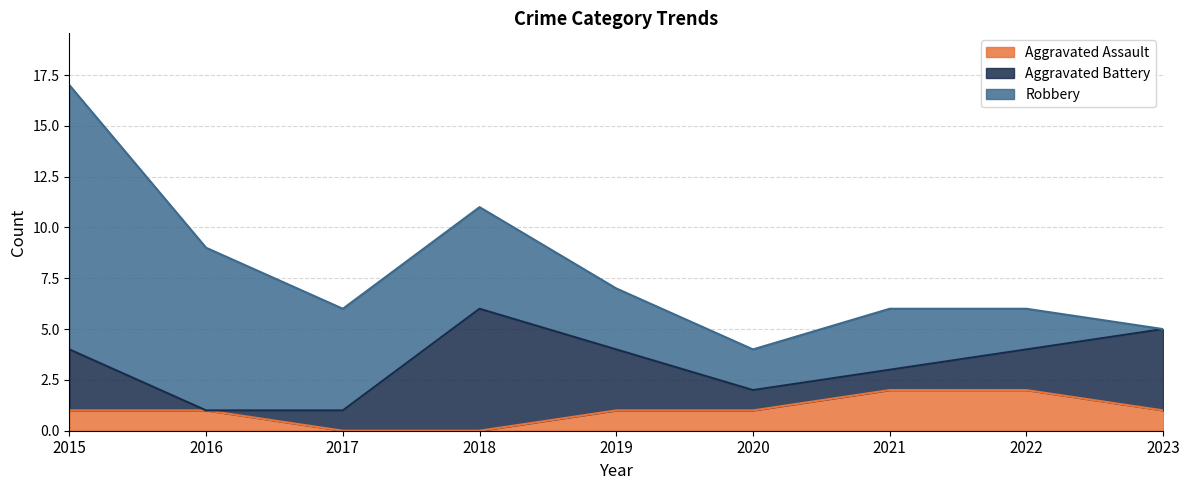

How many lines are shown in the chart?

3